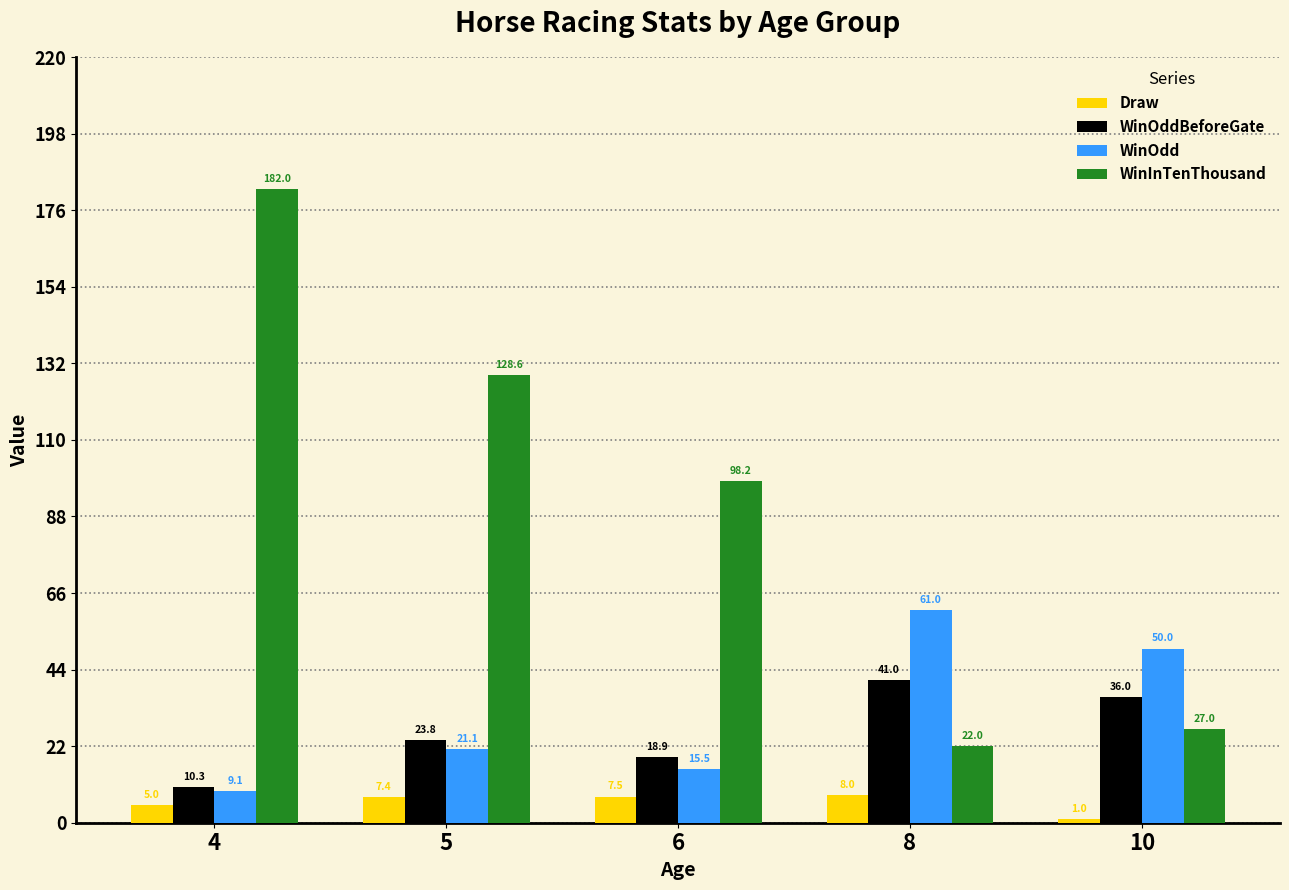

Which series has the largest total across all categories?

WinInTenThousand